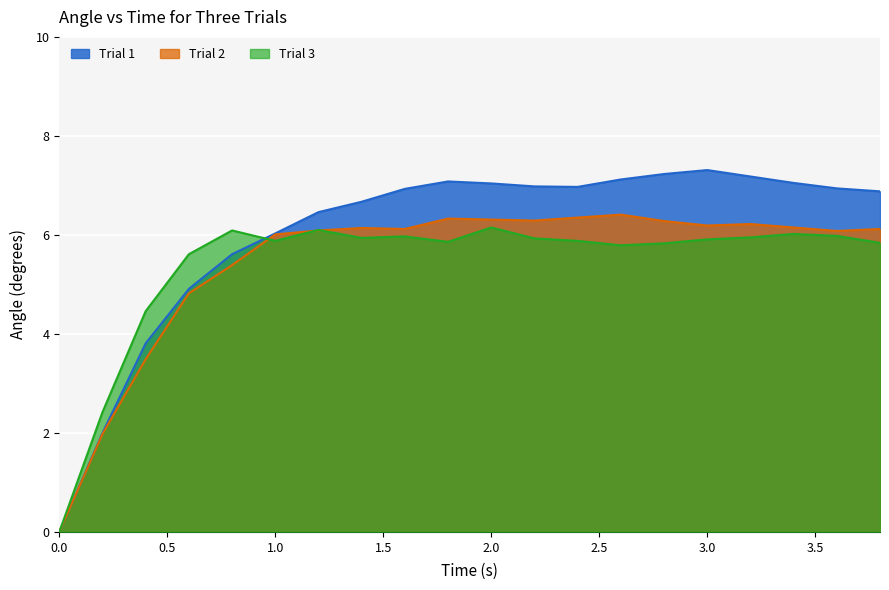

Which series has the largest total across all categories?

Trial 1